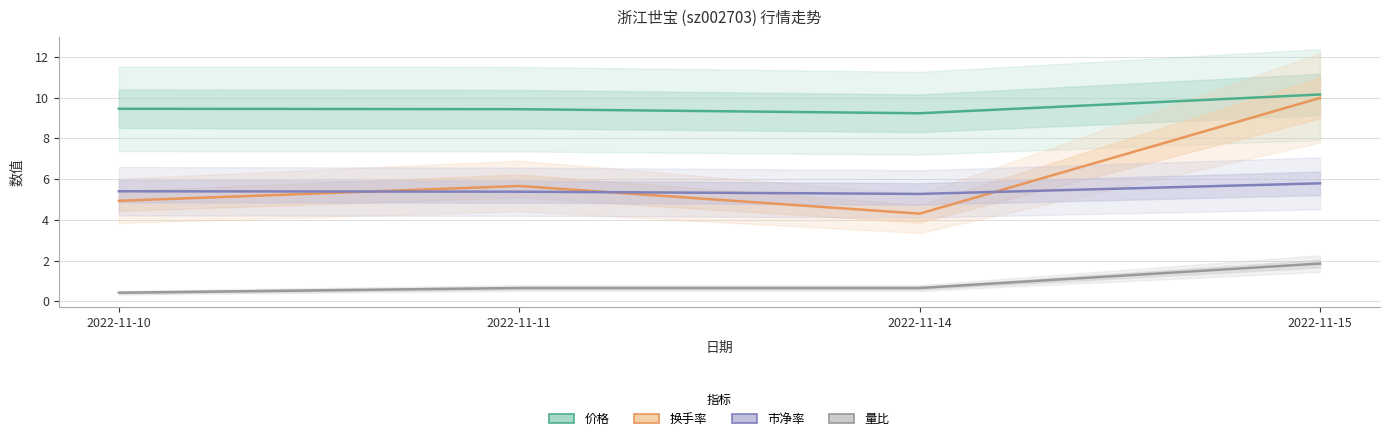

Where is 换手率 nearest to the value 7?

2022-11-11